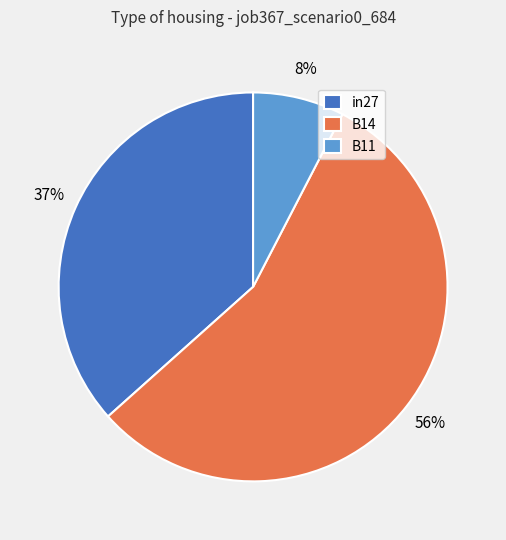

Is the sum of B14 and in27 greater than half?

Yes